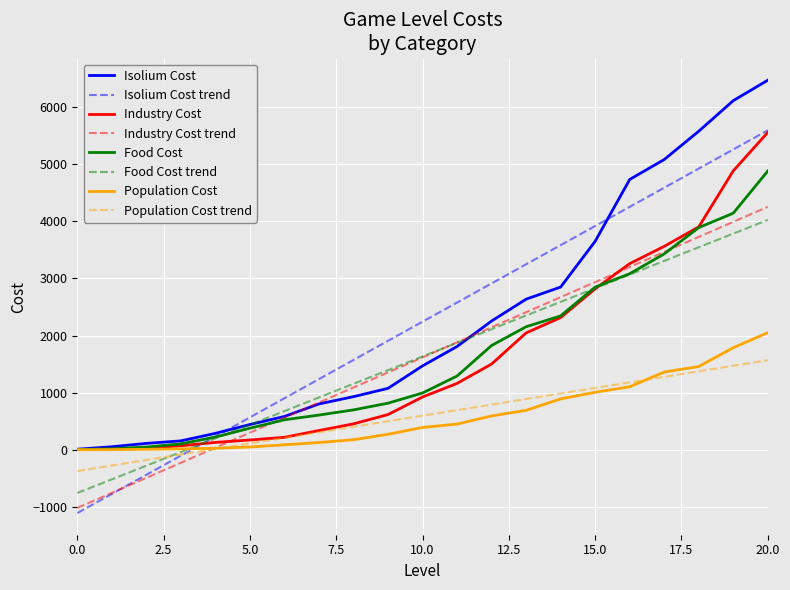

Is this an area chart (filled region under the line)?

No